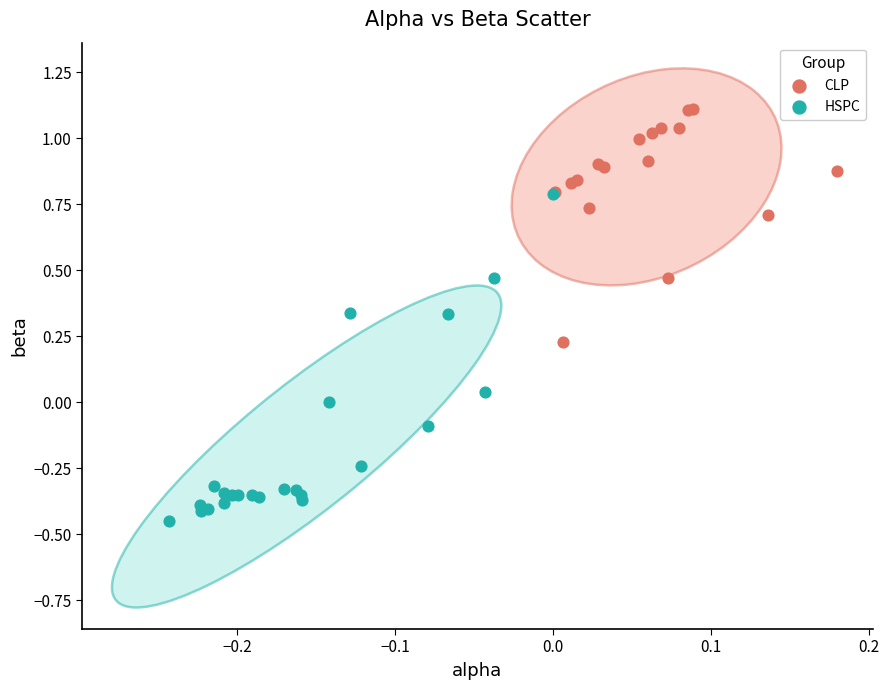

Which series reaches the maximum Y coordinate?

CLP